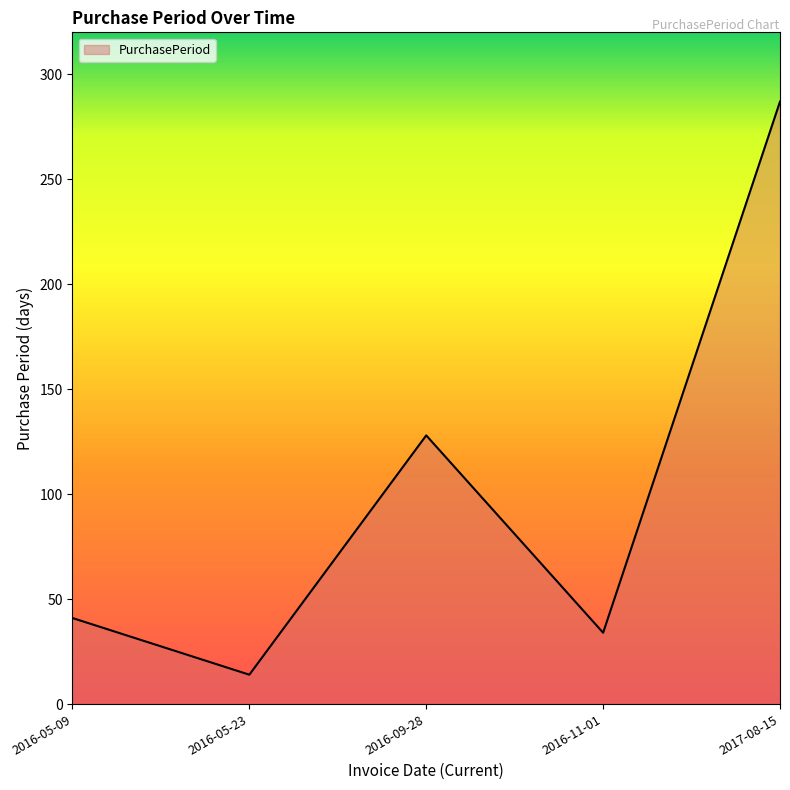

Is it true that the value at 2016-09-28 is 40?

False